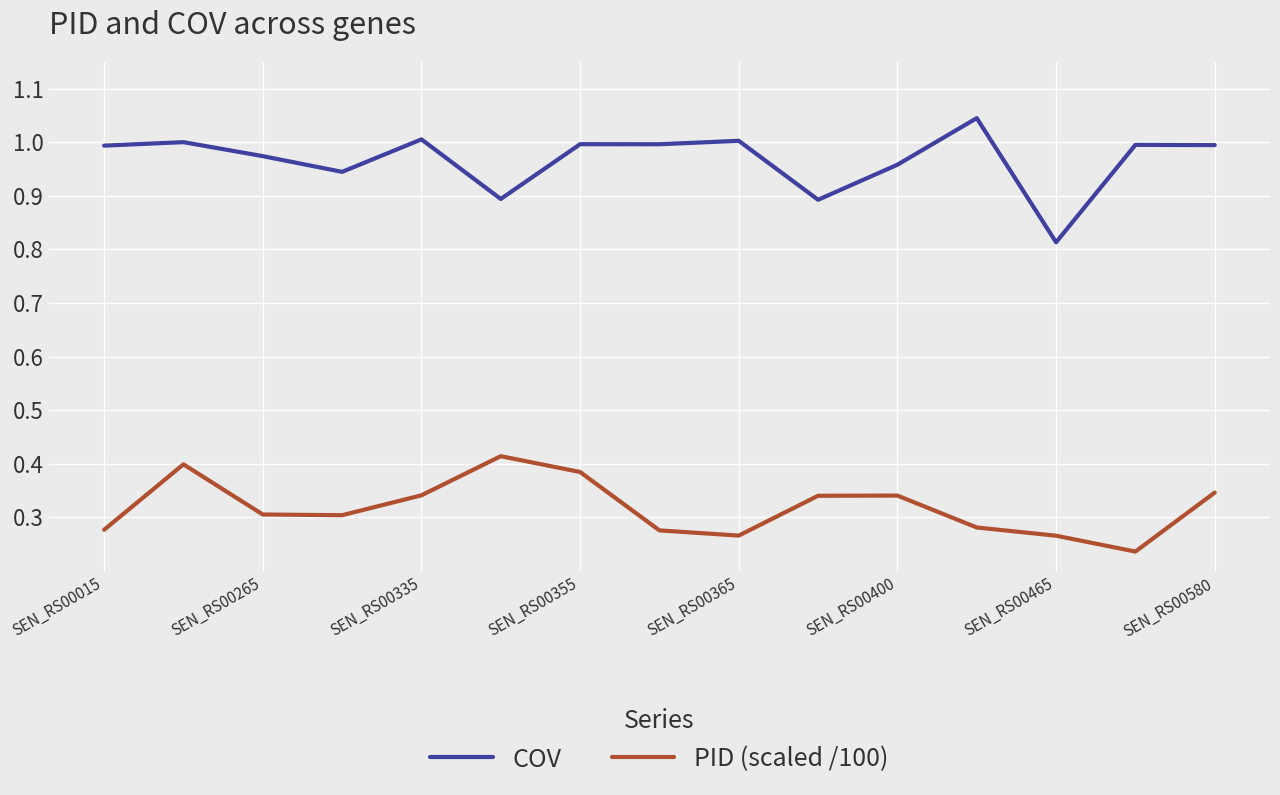

True or false: PID (scaled /100) and COV intersect in this chart.

False